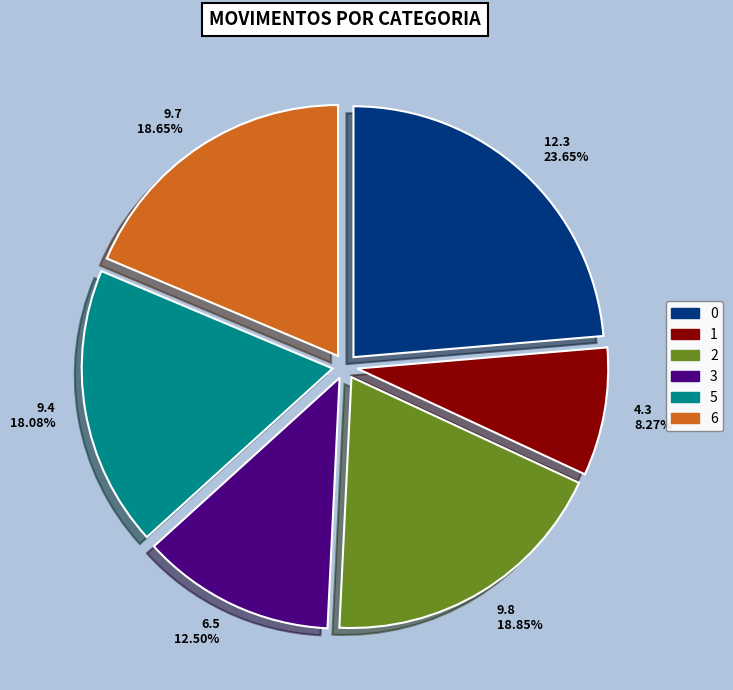

How many slices are in this pie chart?

6